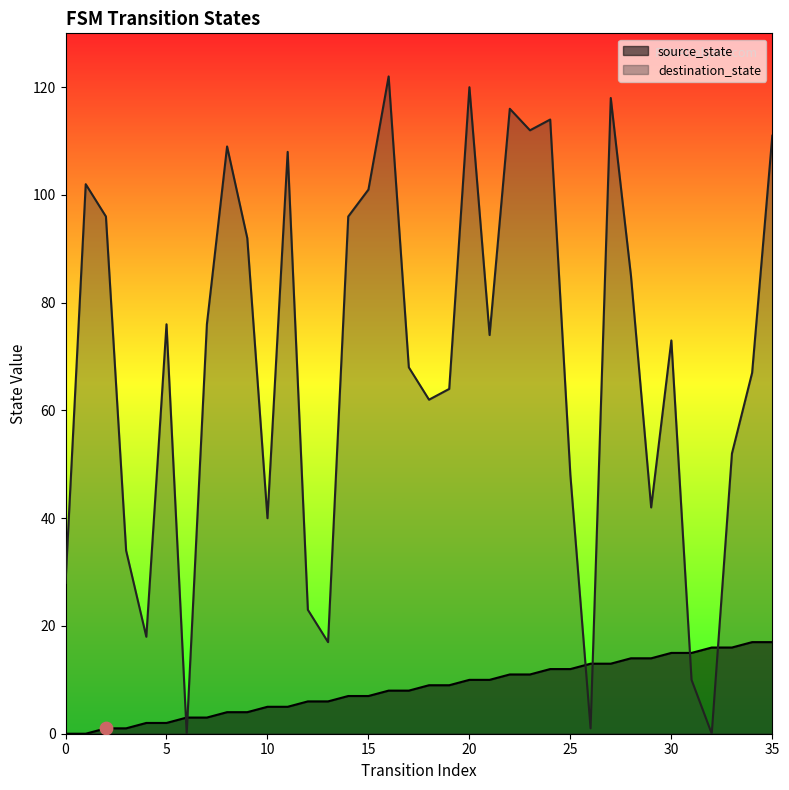

What is the total value across all series at 23?

123